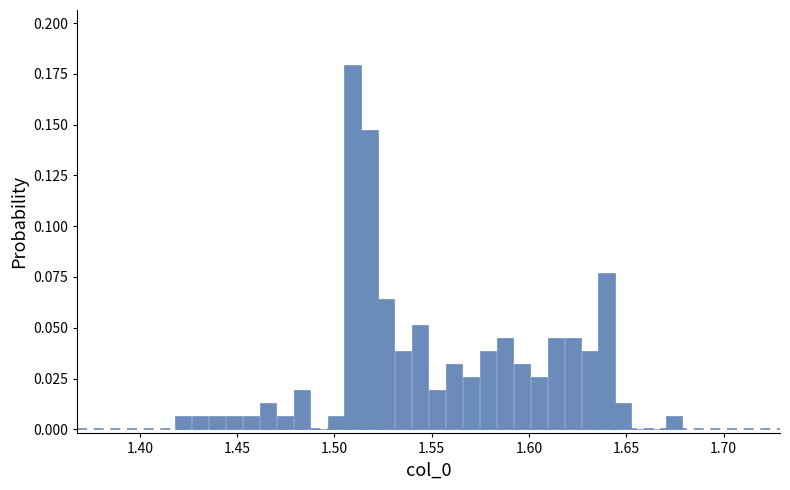

Read against the x-axis, roughly where is the centre of the tallest bar?

1.510